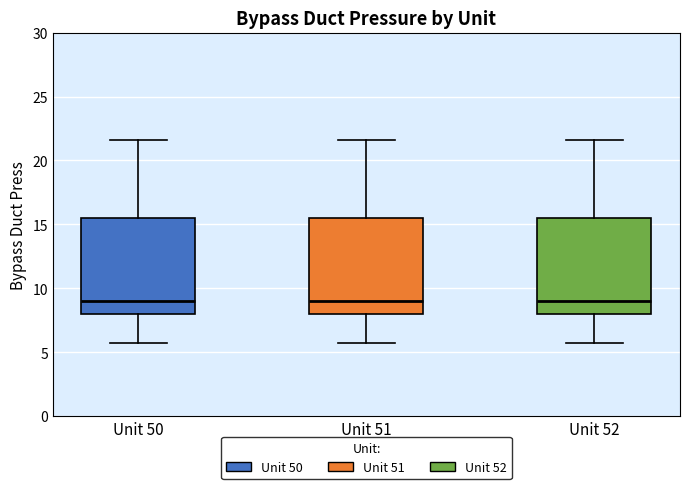

Reading left to right, read every box against the y-axis: the position of its median line, the range the box covers, and the ends of its whiskers. The values are not printed on the chart, so give them approximately, as read against the axis.

Unit 50: median 9.0, box 8.0 to 15.5, whiskers 5.5 to 21.5
Unit 51: median 9.0, box 8.0 to 15.5, whiskers 5.5 to 21.5
Unit 52: median 9.0, box 8.0 to 15.5, whiskers 5.5 to 21.5